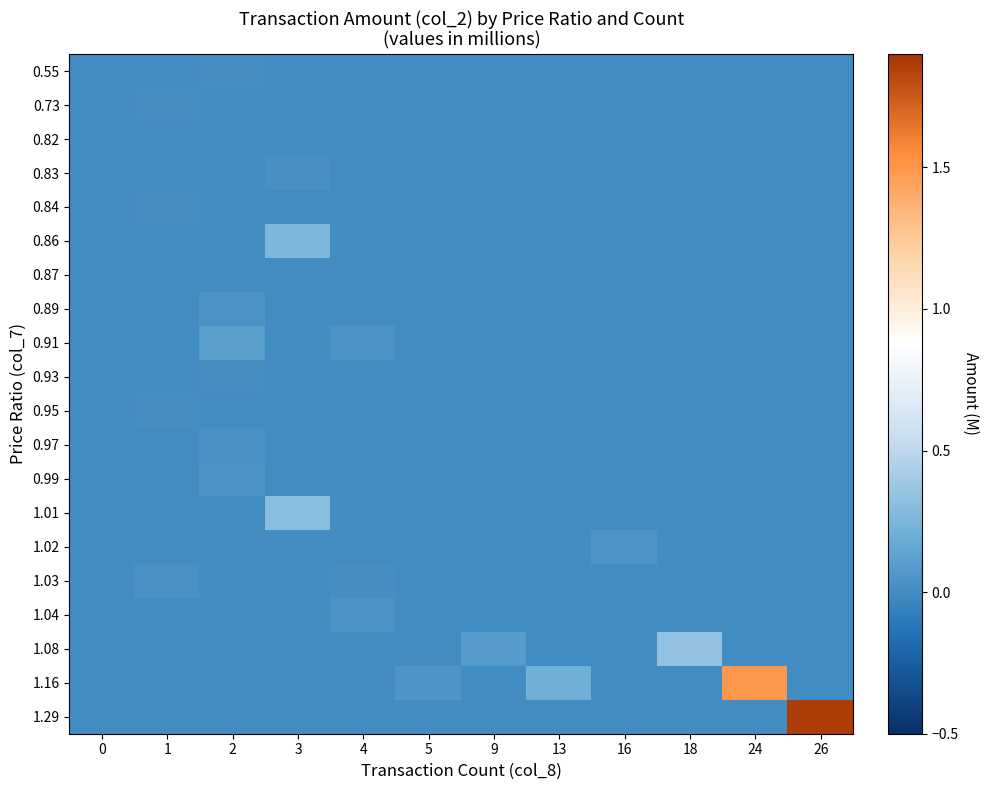

Which label corresponds to the largest value in the chart?

26